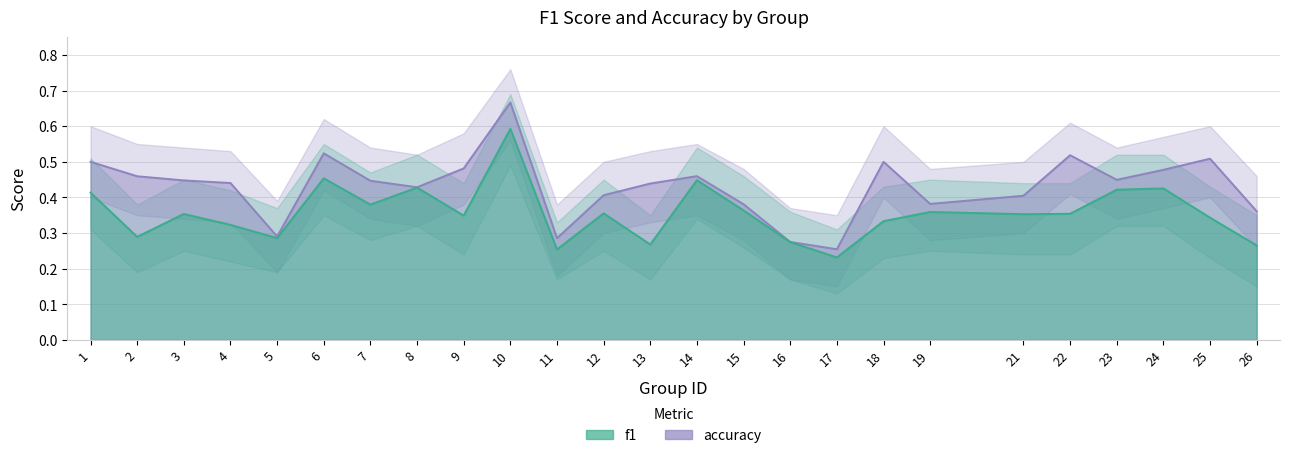

What is the sum of the f1 values at 1 and 13?

0.7